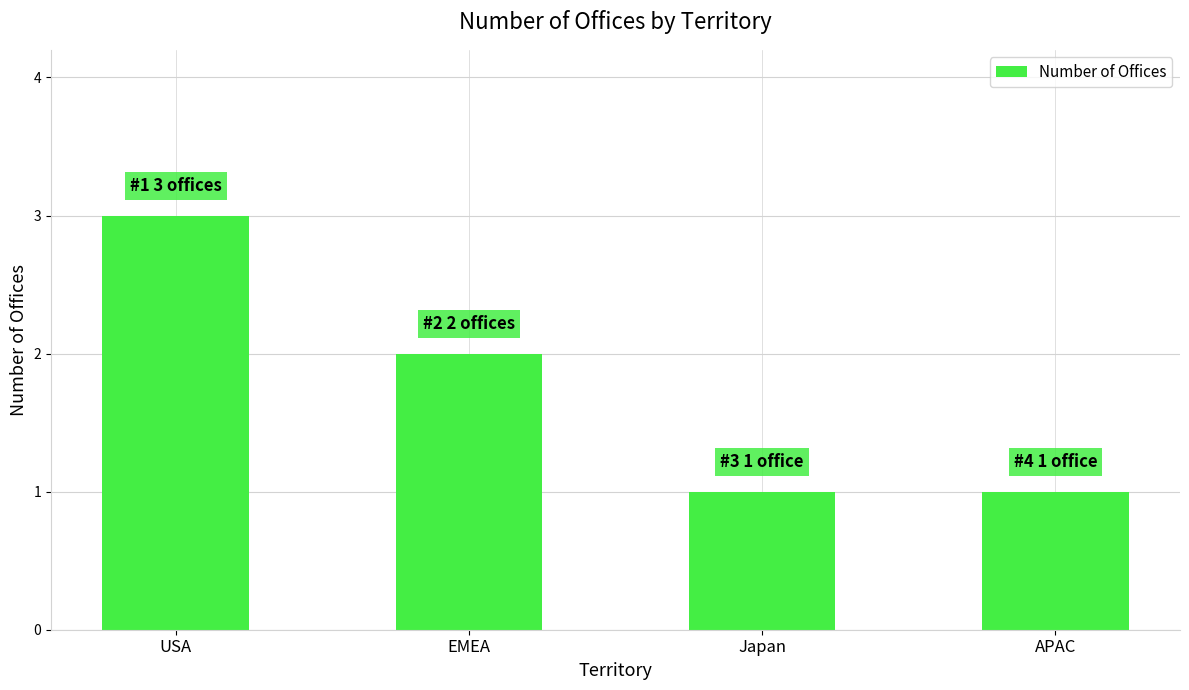

Reading right to left, list all the values displayed in this chart.

APAC=1	Japan=1	EMEA=2	USA=3